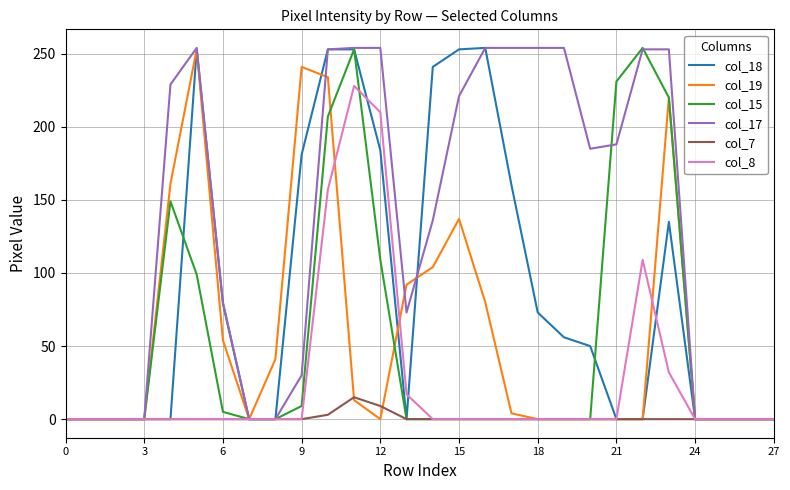

True or false: col_19 and col_8 cross at least once.

True